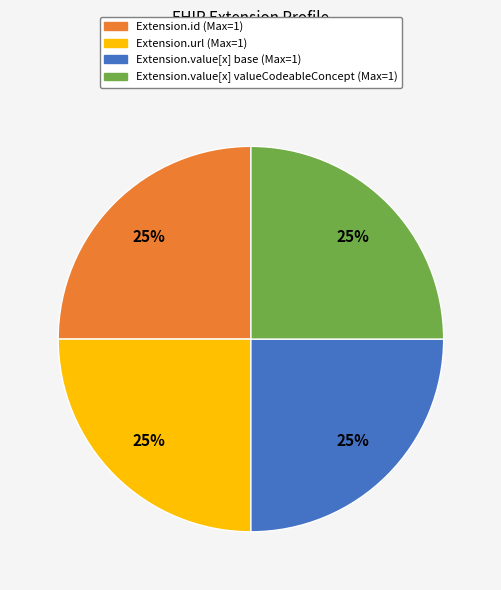

Does any single category account for the majority?

No